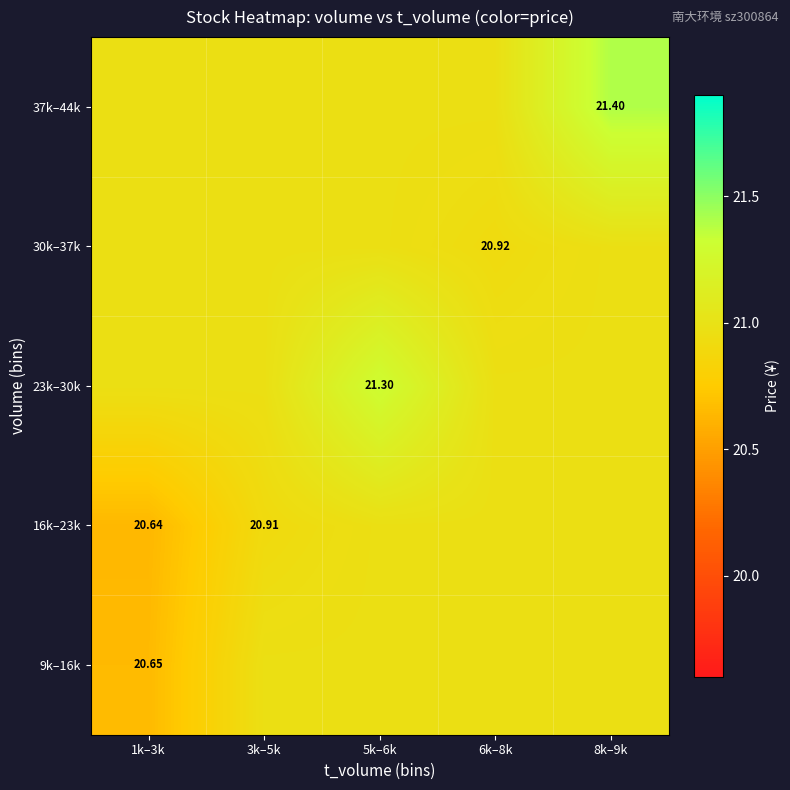

At which label is 23k–30k closest to 21?

1k–3k